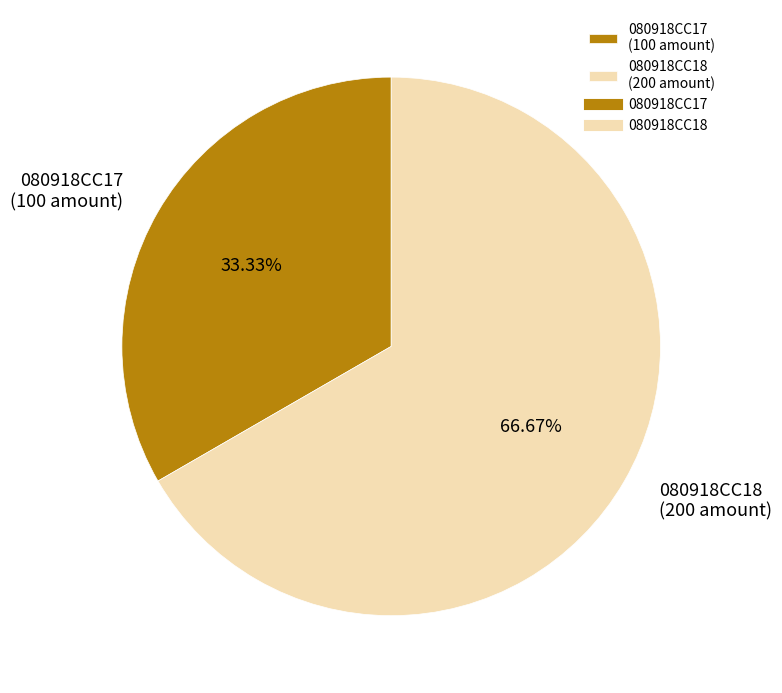

Which slice represents more than half of the pie?

080918CC18